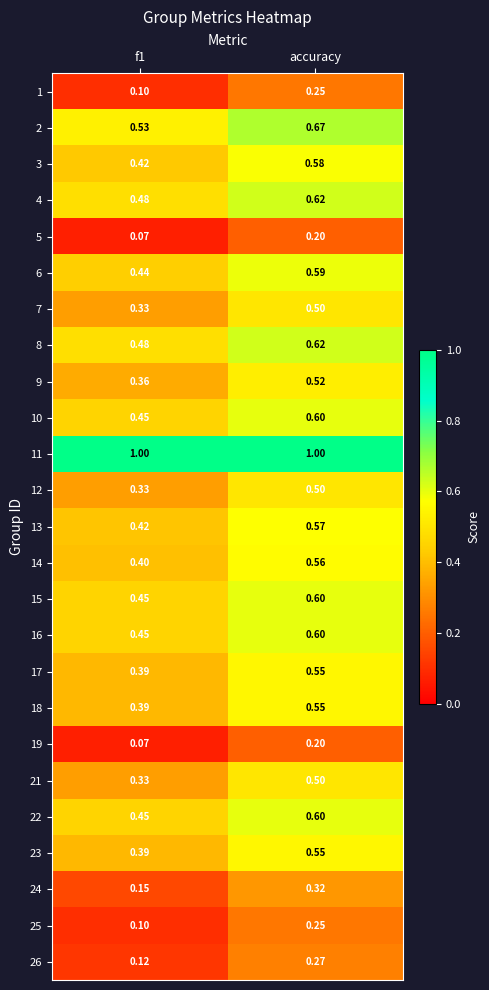

At which category is the sum across all series the highest?

accuracy